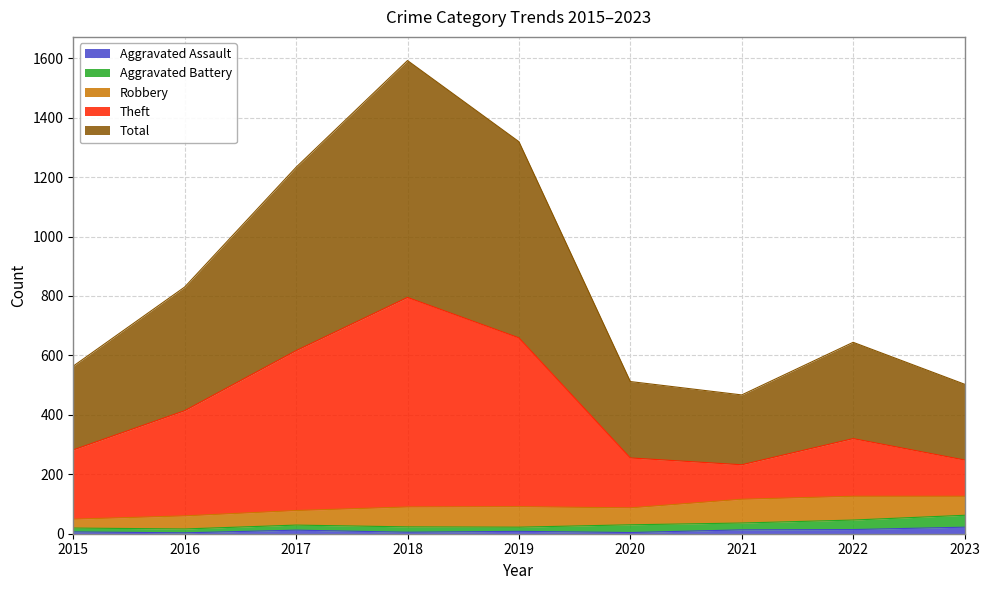

True or false: Aggravated Assault and Theft intersect in this chart.

False